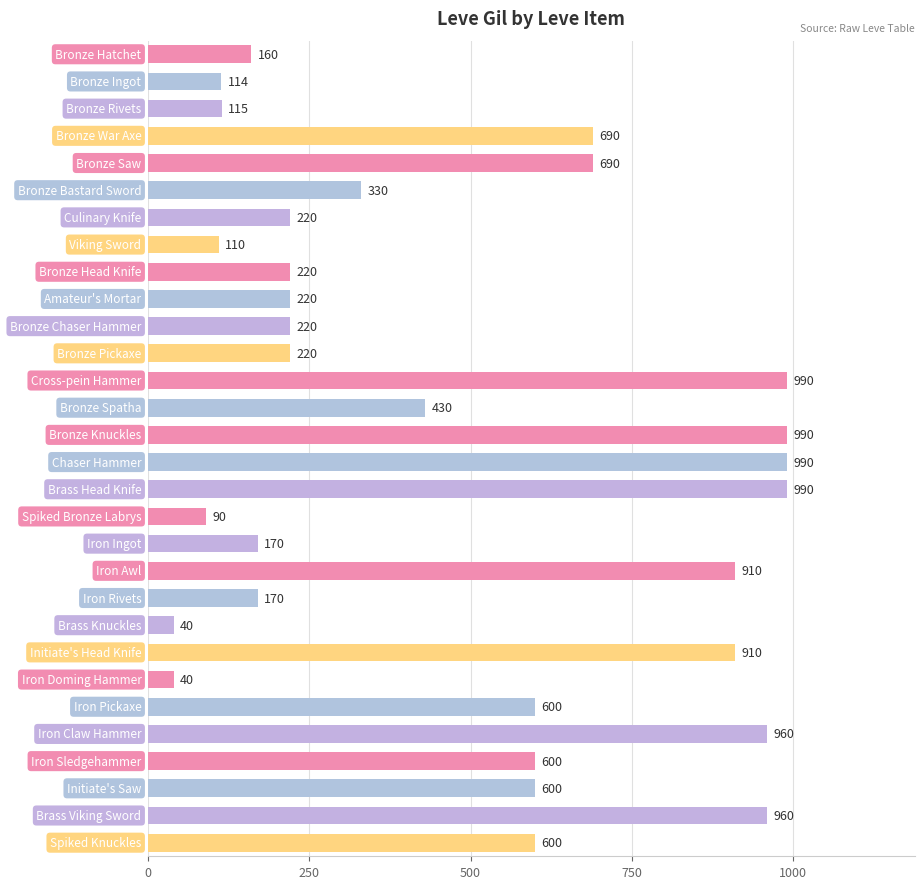

What is the value of the 23rd bar from the top?

910